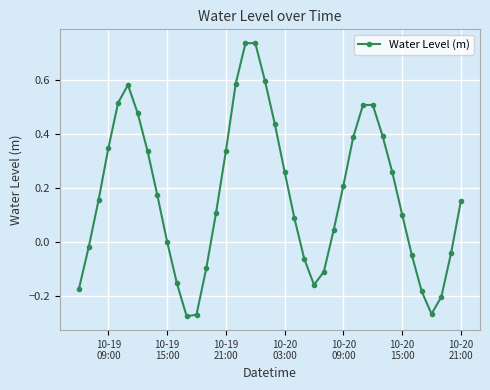

What is the difference between the maximum and minimum values?

1.0